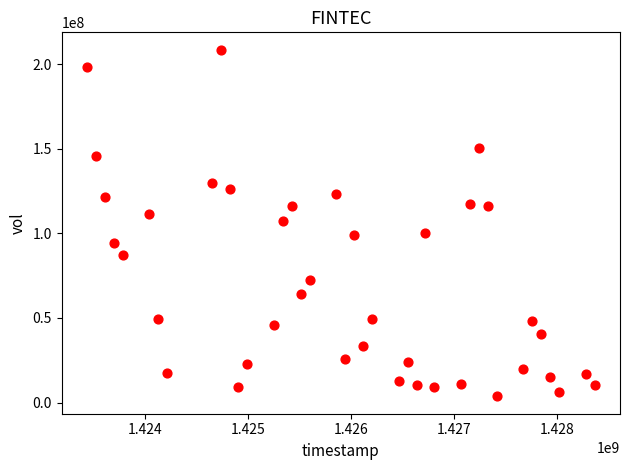

What is the range of X values (max minus min)?

4924800